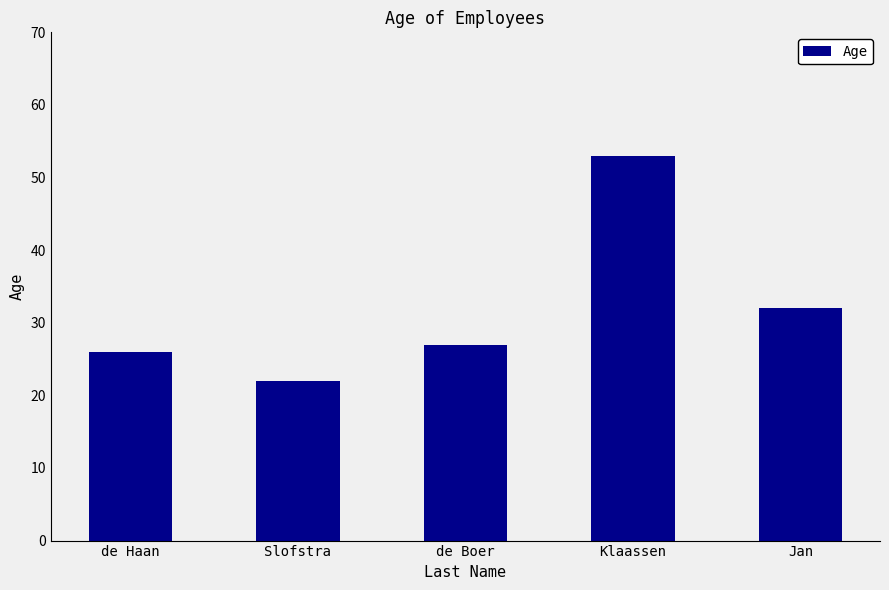

The chart shows a value of 27 at de Boer. True or false?

True